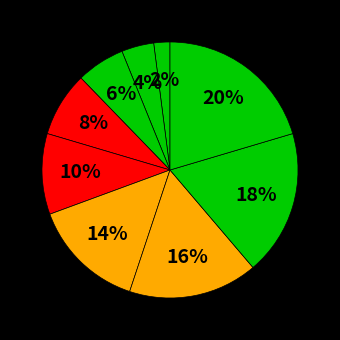

How many segments does this pie chart have?

9